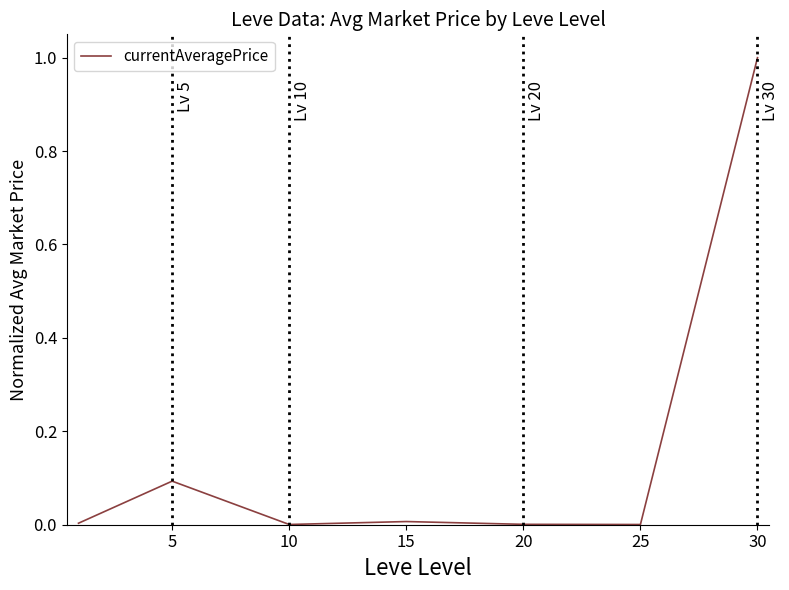

Count the number of data series in this chart.

1